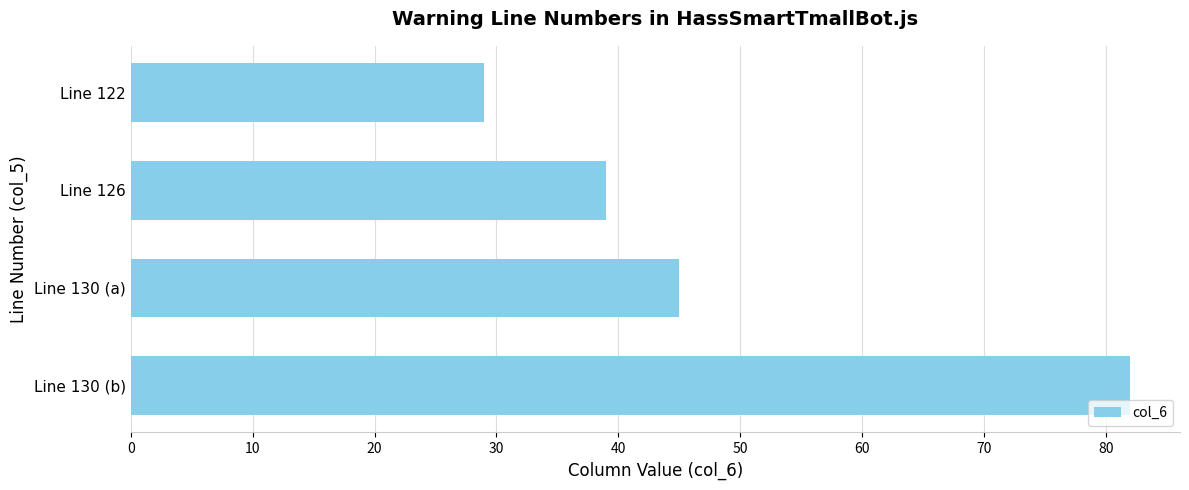

The chart shows a value of 108 at Line 130 (b). True or false?

False